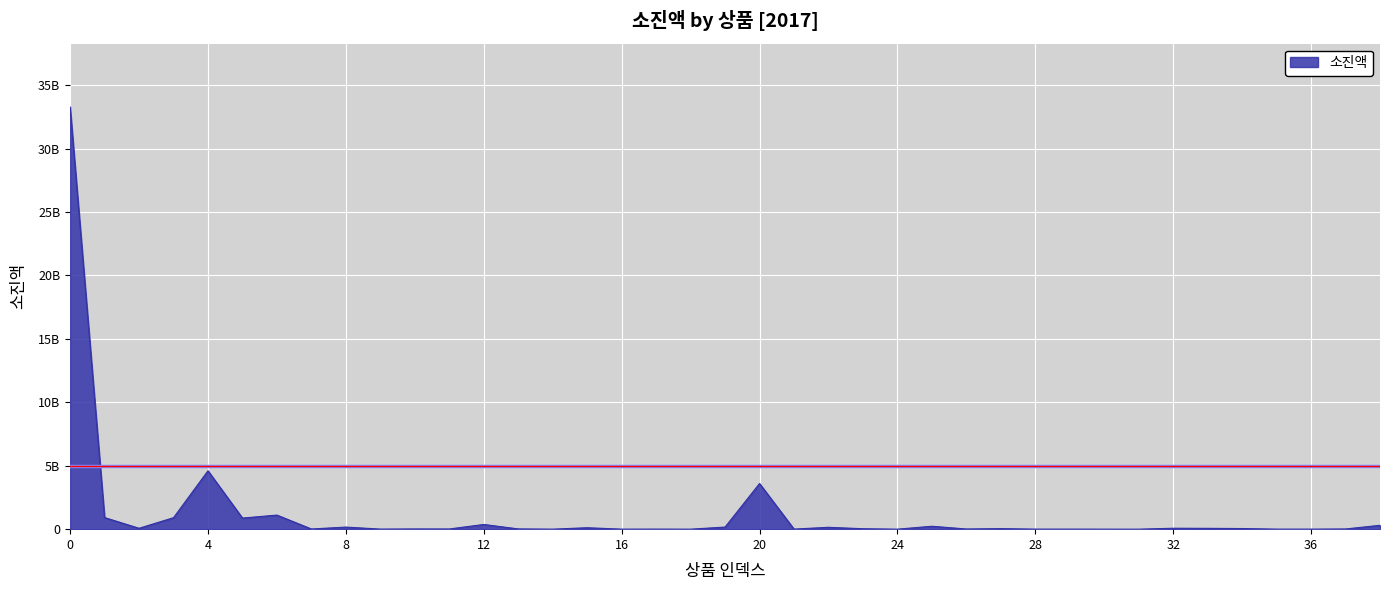

Does the chart have visible grid lines?

Yes